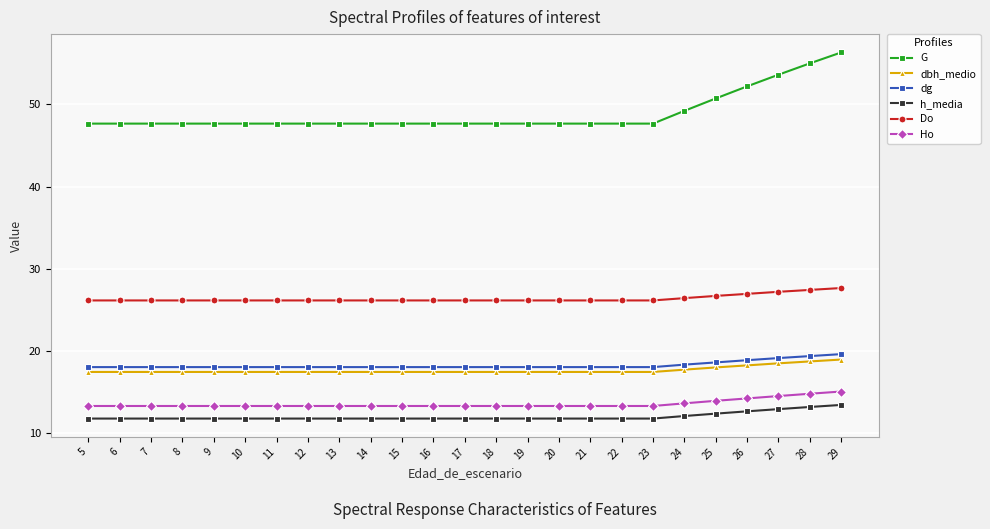

What is the spread (max minus min) of values at 10?

35.9